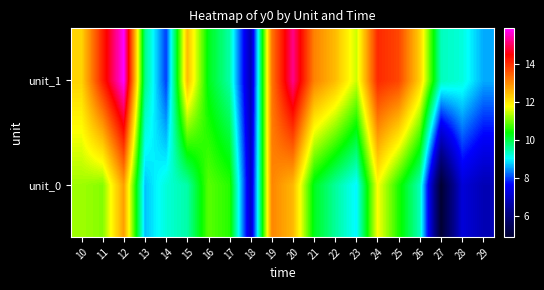

Reading left to right, what are all the values shown in this chart?

unit_0: 10=11.2	11=11.1	12=12.8	13=8.7	14=9.2	15=9.5	16=10.8	17=10.6	18=7.0	19=13.0	20=12.5	21=10.2	22=9.5	23=9.0	24=11.7	25=10.5	26=9.4	27=4.9	28=7.2	29=6.8
unit_1: 10=12.2	11=14.1	12=15.8	13=9.7	14=8.0	15=12.4	16=10.3	17=9.5	18=6.8	19=13.2	20=15.2	21=13.1	22=12.4	23=11.5	24=14.0	25=13.7	26=12.2	27=9.4	28=9.2	29=8.6